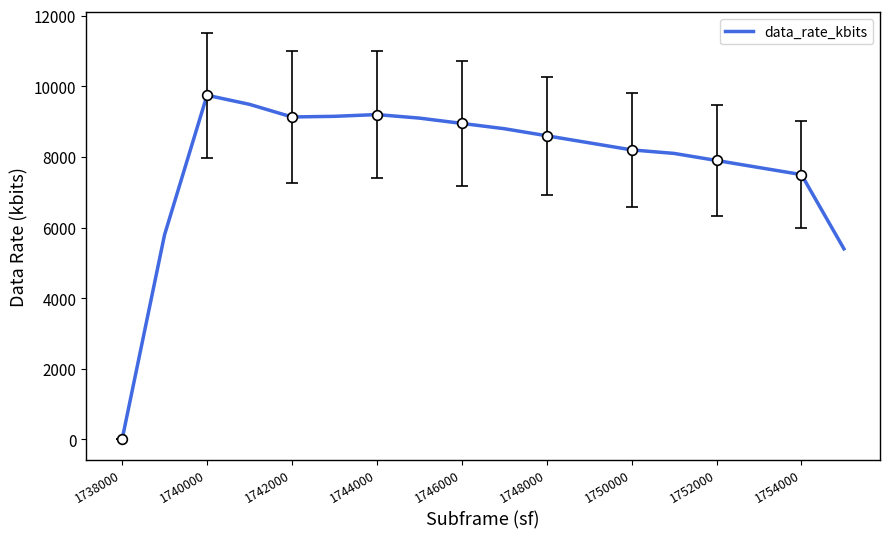

True or false: data_rate_kbits has a value of 3573 at 1748000.

False